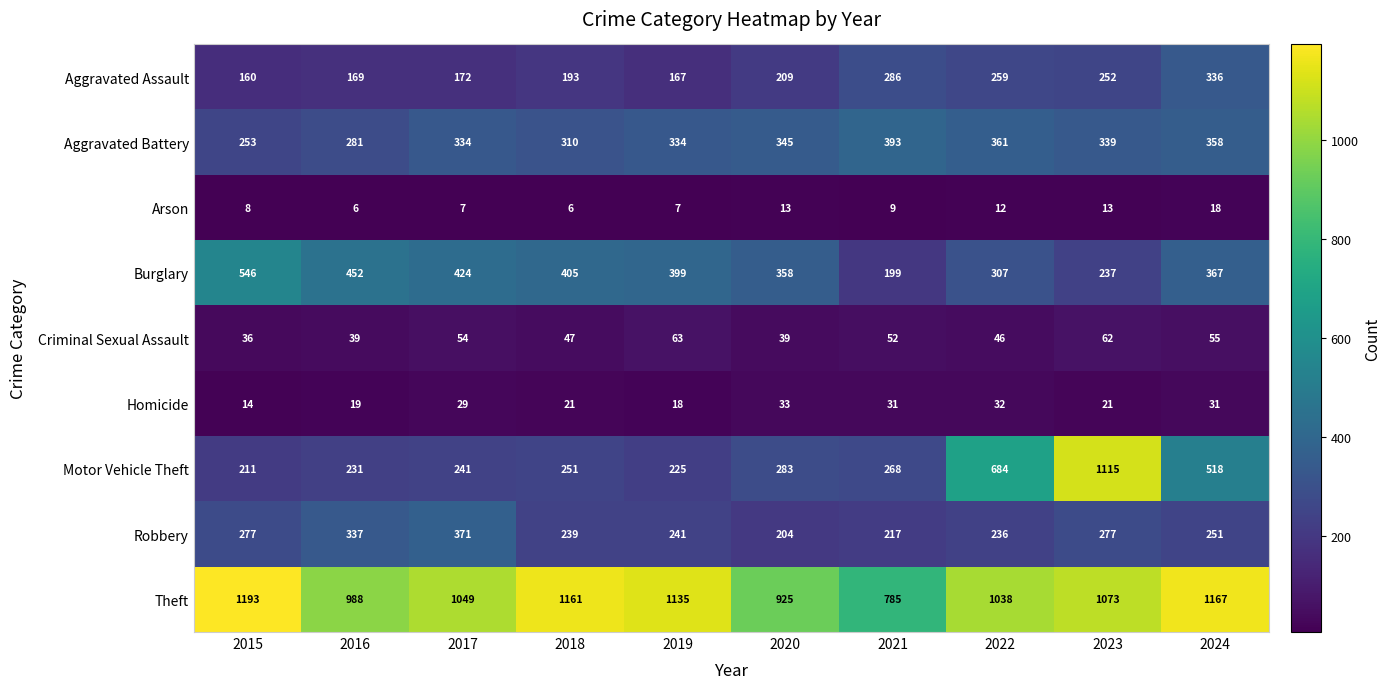

Which category has the highest value in the Aggravated Assault series?

2024